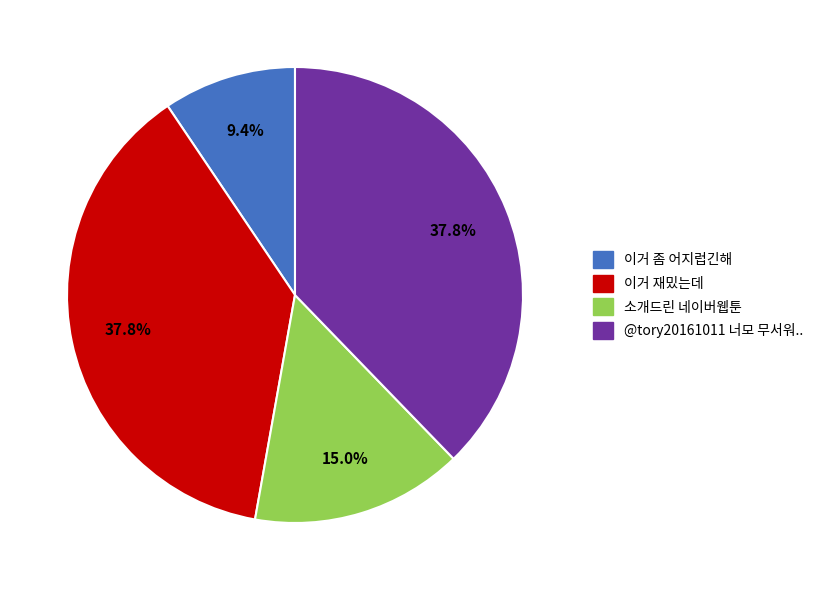

What is the smallest slice in the pie chart?

이거 좀 어지럽긴해